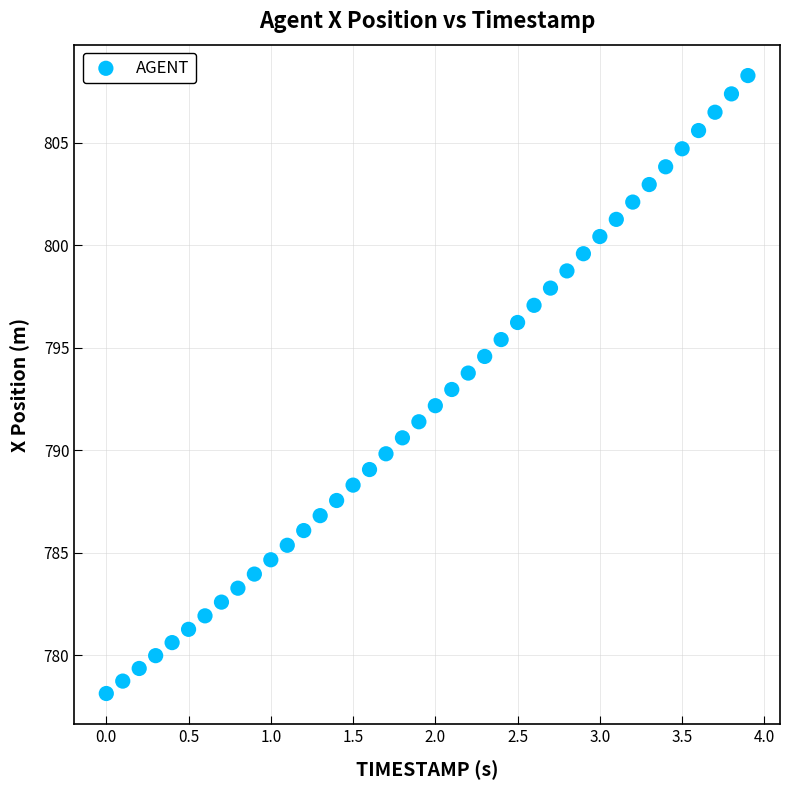

What is the range of Y values (max minus min)?

30.1